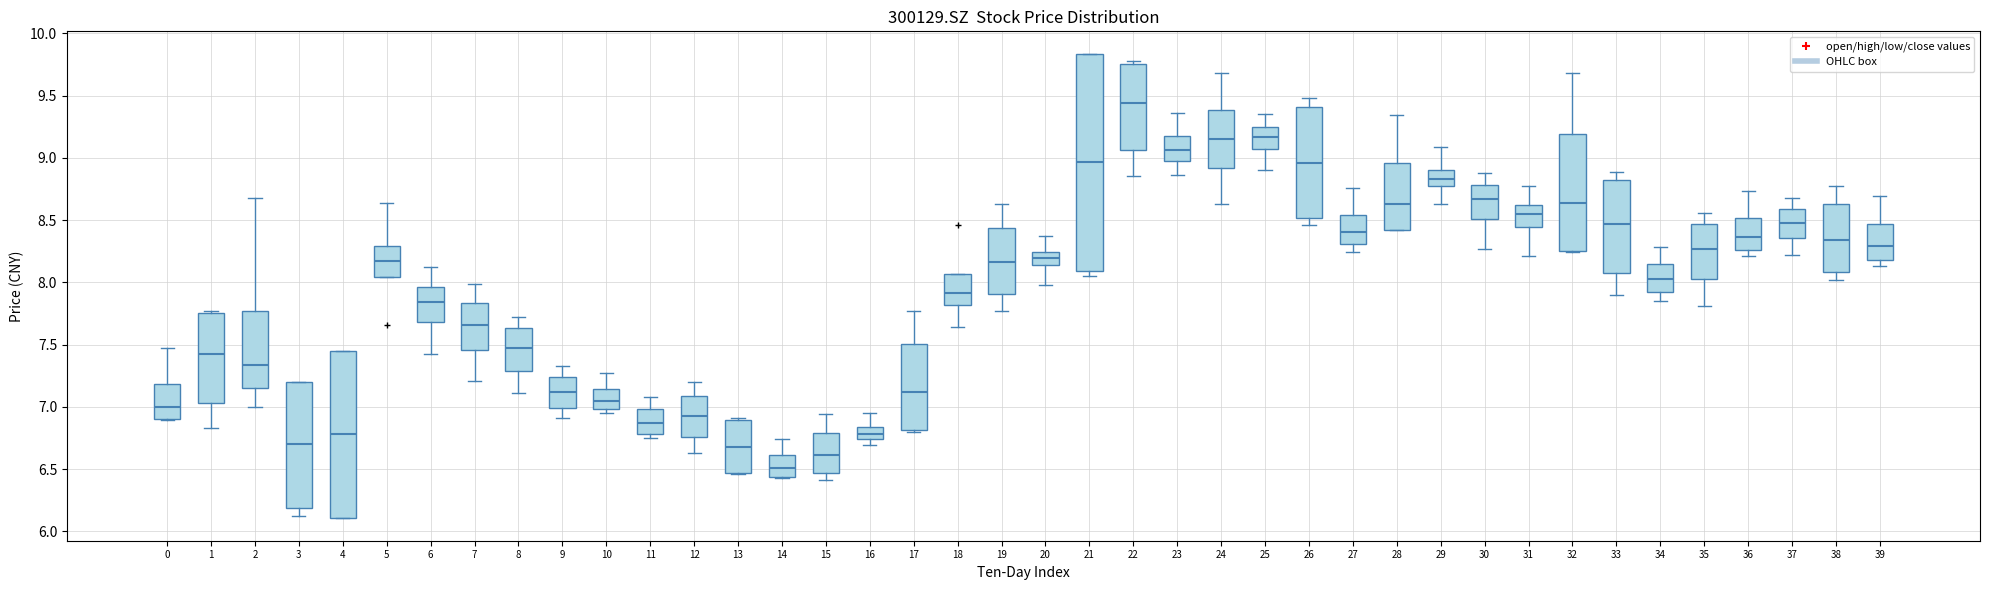

Comparing the boxes themselves (not the whiskers), which one is the tallest?

21